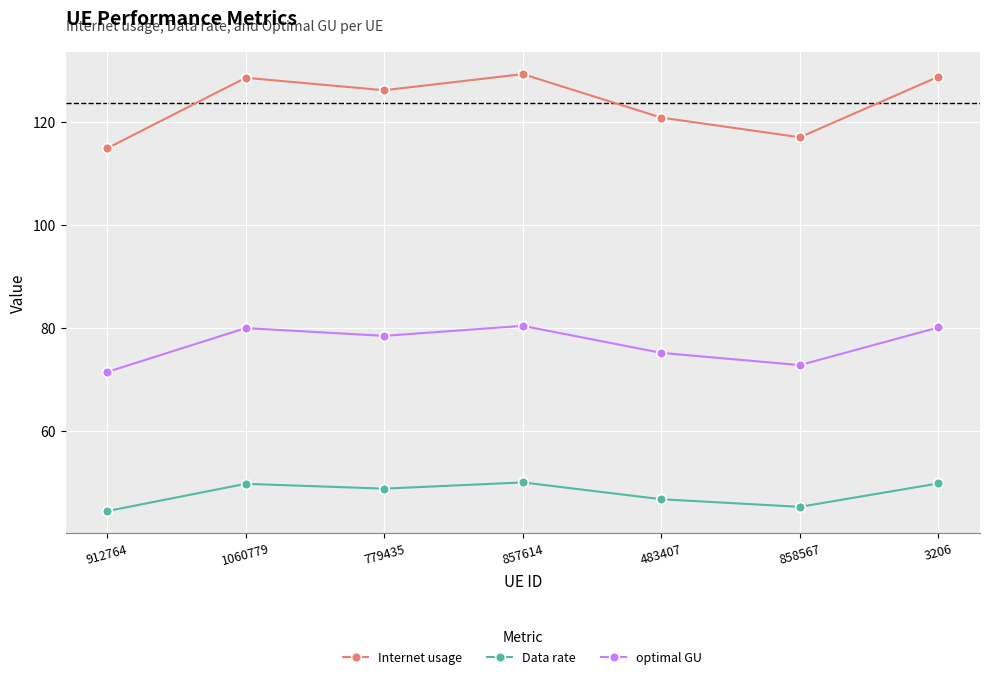

What is the difference between the highest and lowest values at 858567?

71.7